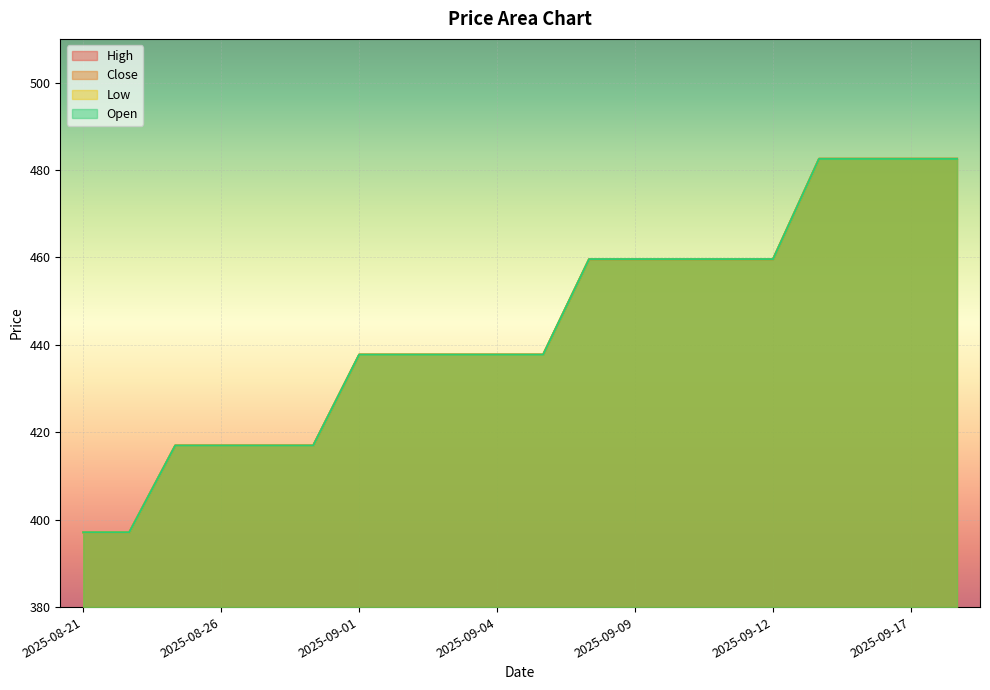

Is it true that Open equals 655.0 at 2025-09-18?

False